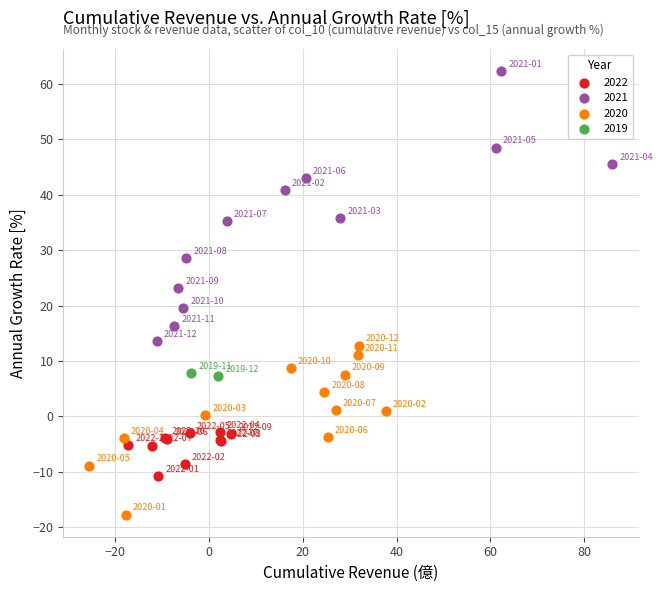

What are all the series names shown in the legend?

2022, 2021, 2020, 2019